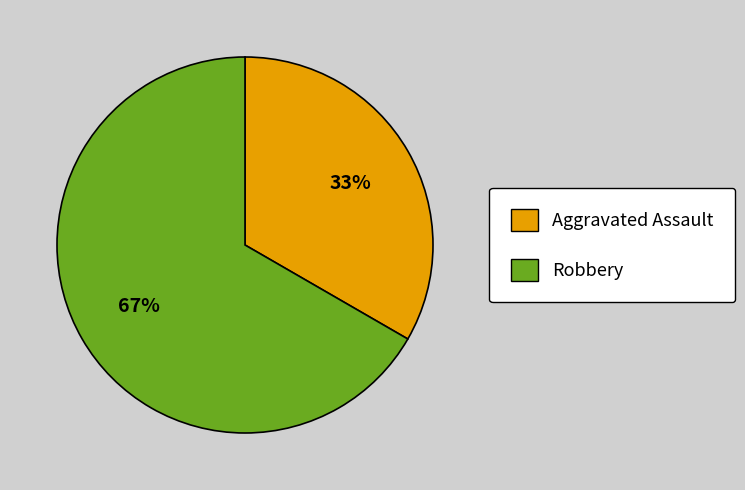

Is there a majority slice in this chart?

Yes